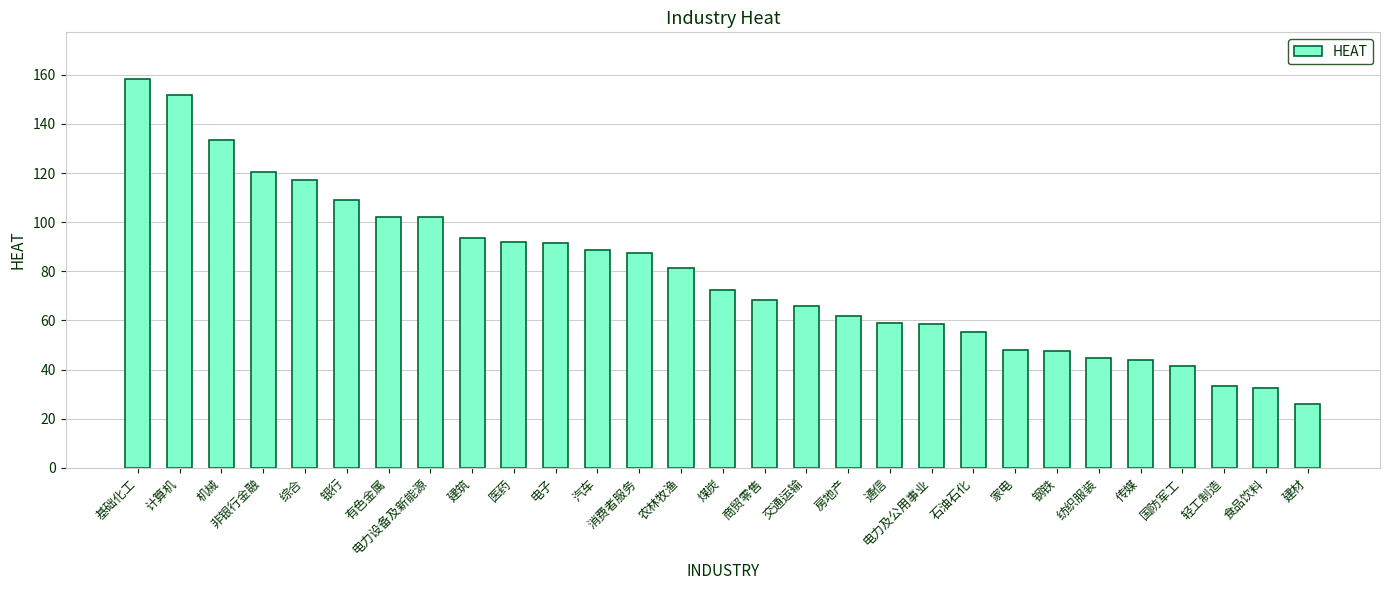

What is the difference between the values at 钢铁 and 电力设备及新能源?

54.2